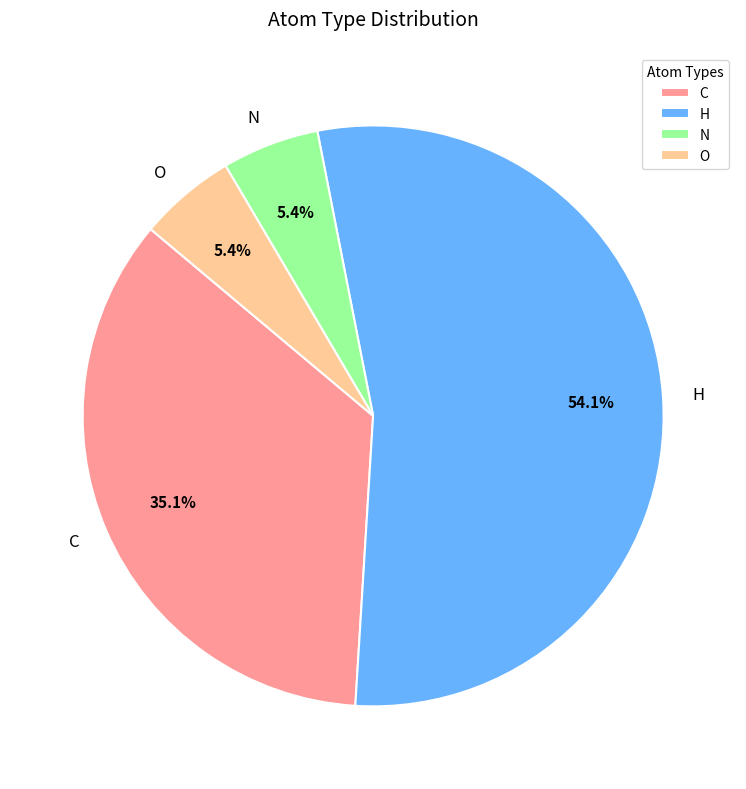

Which category has the biggest portion of the pie?

H